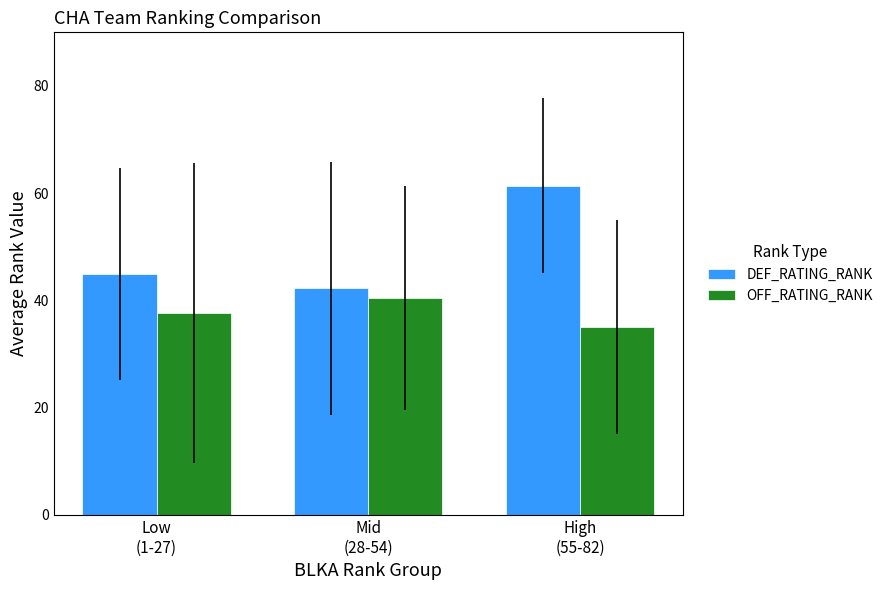

Reading left to right, list all the values displayed in this chart.

DEF_RATING_RANK: Low
(1-27)=44.9	Mid
(28-54)=42.3	High
(55-82)=61.4
OFF_RATING_RANK: Low
(1-27)=37.7	Mid
(28-54)=40.4	High
(55-82)=35.0